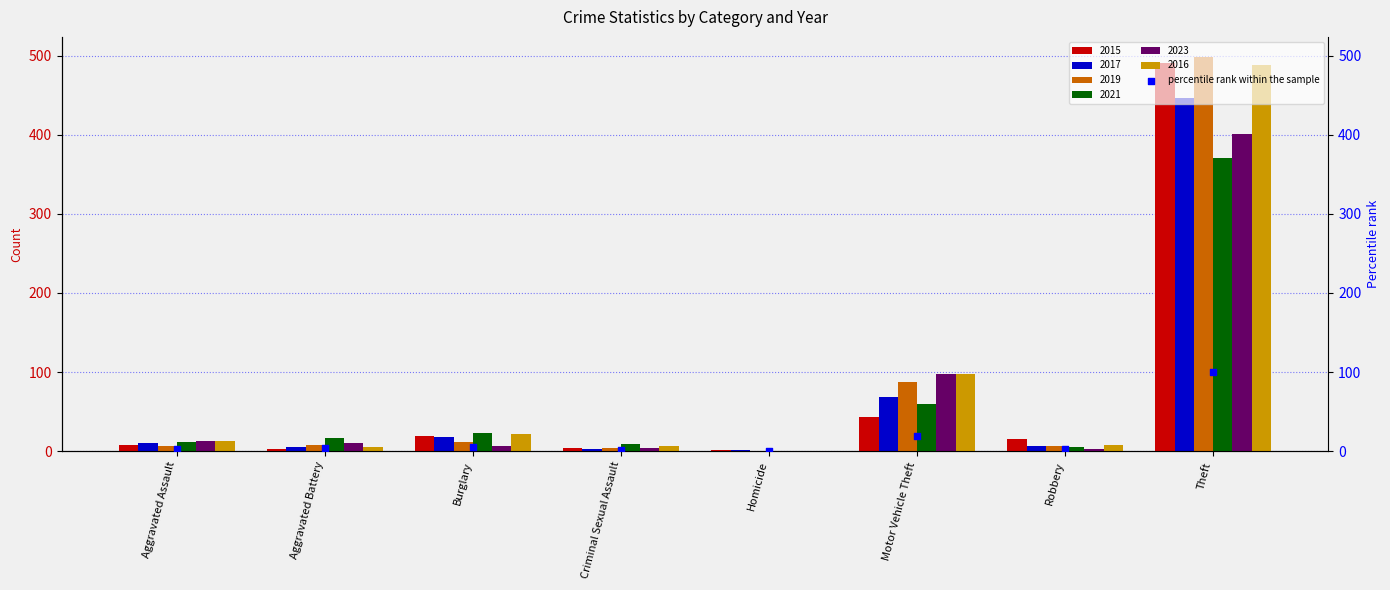

Which has a higher value, Burglary or Robbery?

Burglary